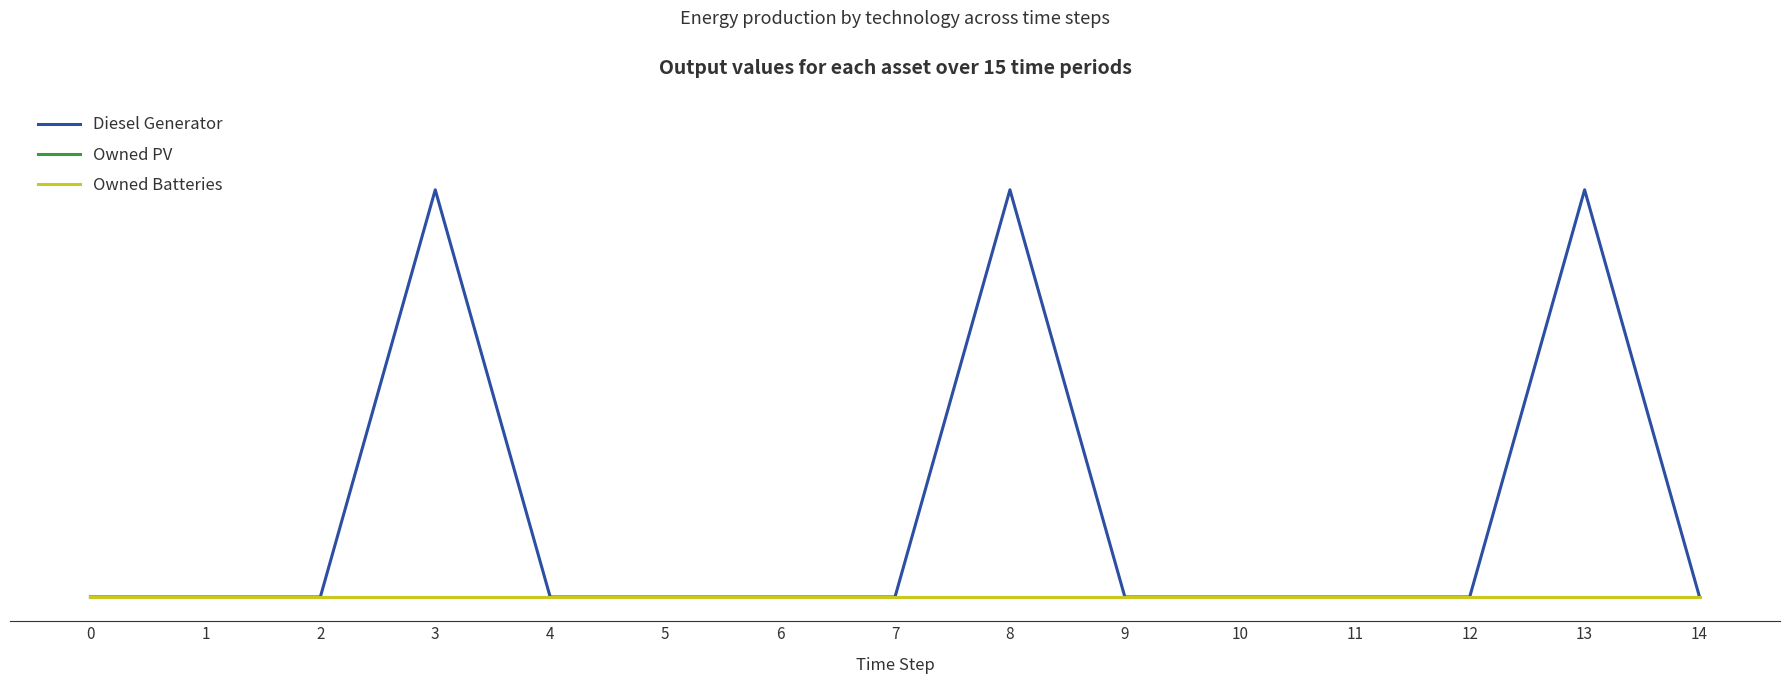

Which series has the widest spread of values?

Diesel Generator